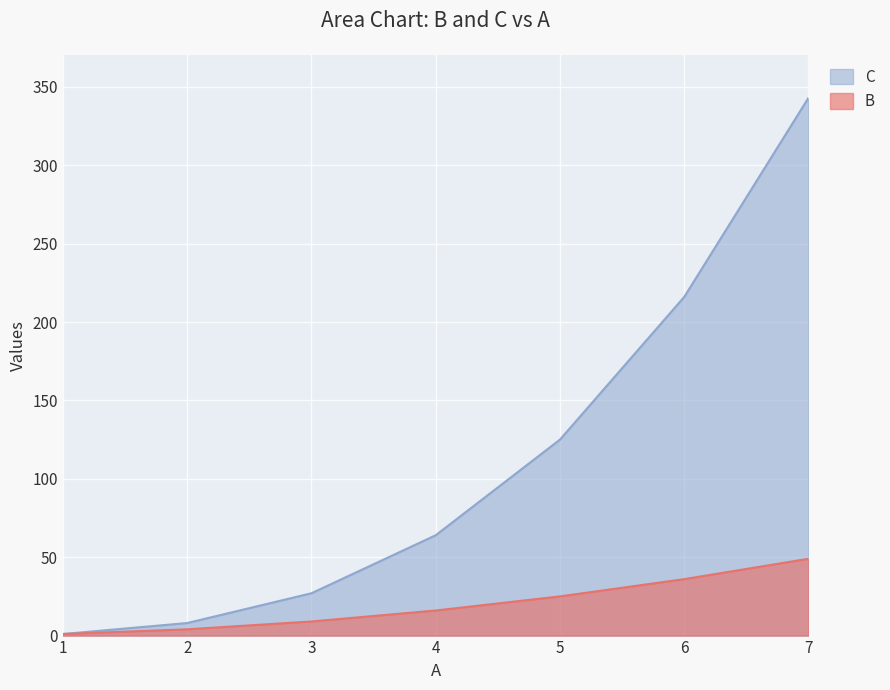

Between 1 and 2, which series saw the biggest shift?

C